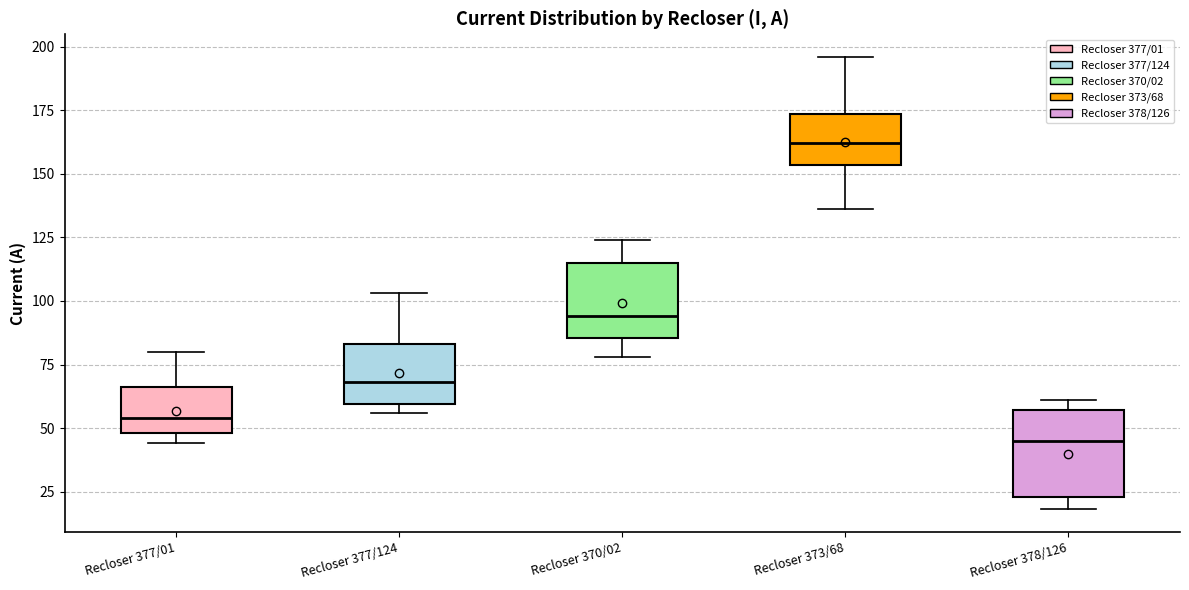

Reading left to right, read every box against the y-axis: the position of its median line, the range the box covers, and the ends of its whiskers. The values are not printed on the chart, so give them approximately, as read against the axis.

Recloser 377/01: median 55, box 50 to 65, whiskers 45 to 80
Recloser 377/124: median 70, box 60 to 85, whiskers 55 to 105
Recloser 370/02: median 95, box 85 to 115, whiskers 80 to 125
Recloser 373/68: median 160, box 155 to 175, whiskers 135 to 195
Recloser 378/126: median 45, box 25 to 55, whiskers 20 to 60